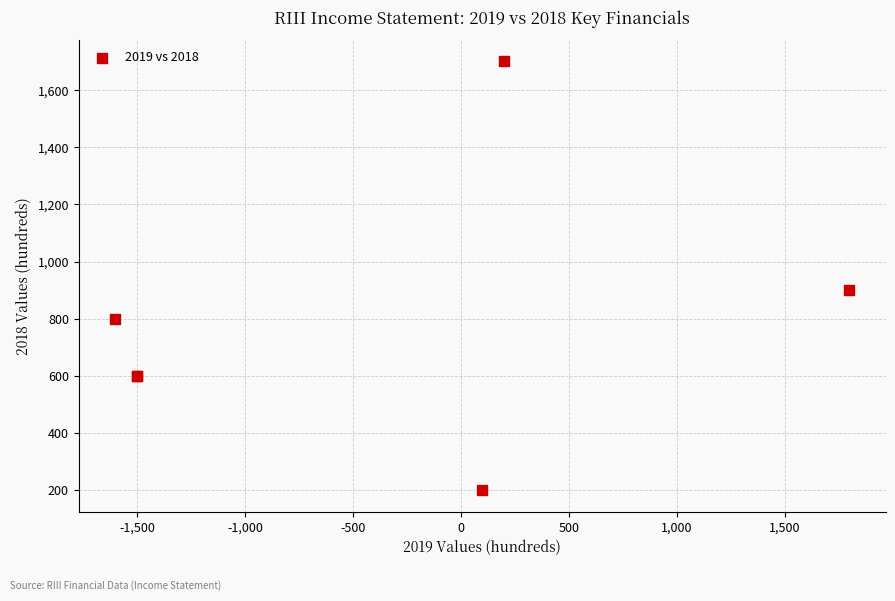

What Y value in the scatter plot is closest to 950?

900